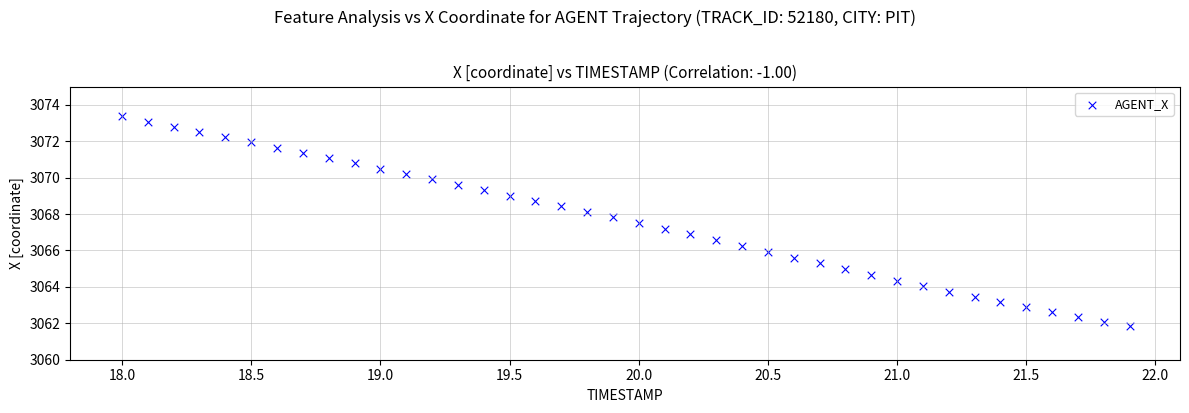

What is the range of Y values (max minus min)?

11.5